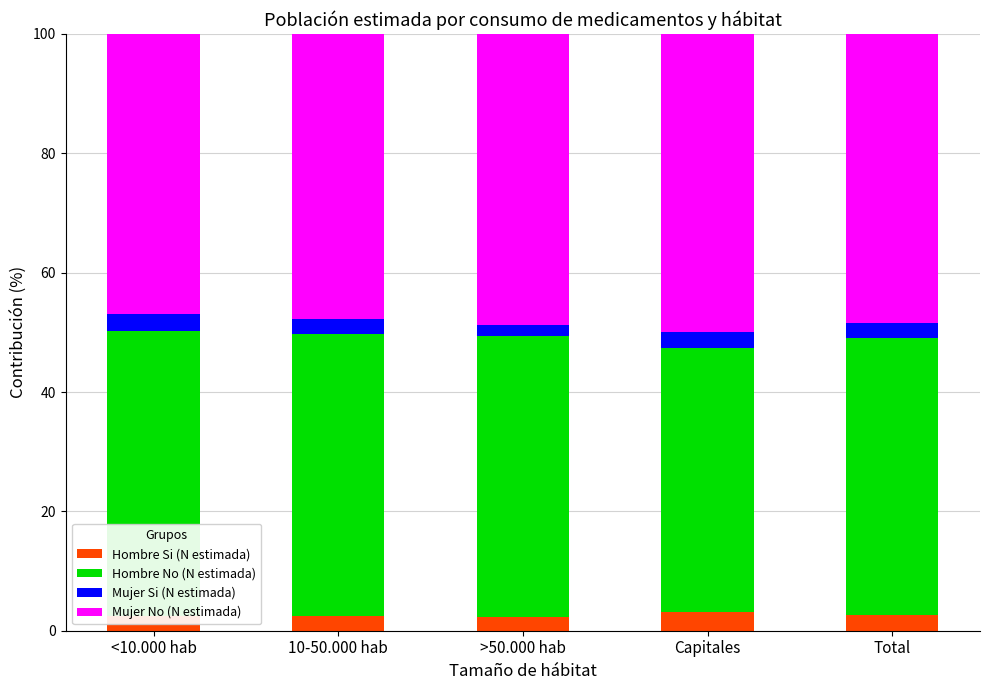

What is the total value across all series at <10.000 hab?

100.0